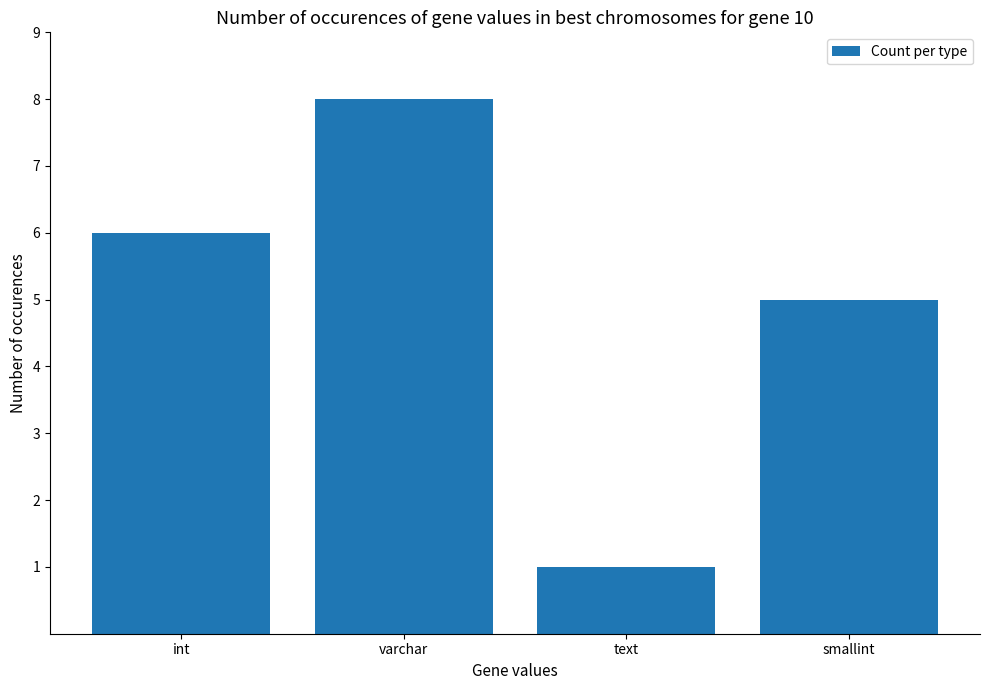

What is the sum of the values at text and smallint?

6